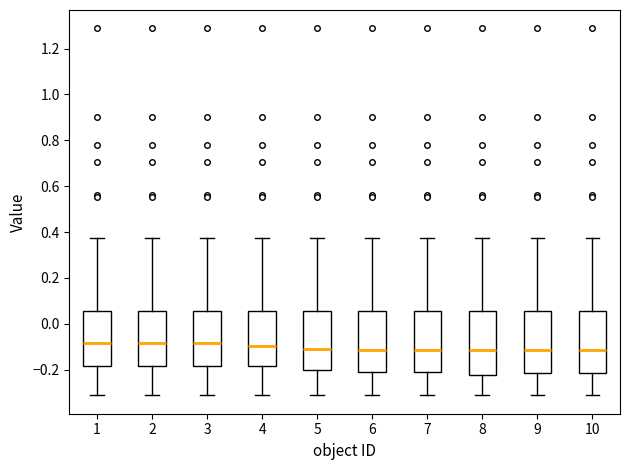

Reading left to right, read every box against the y-axis: the position of its median line, the range the box covers, and the ends of its whiskers. The values are not printed on the chart, so give them approximately, as read against the axis.

1: median -0.08, box -0.18 to 0.06, whiskers -0.32 to 0.38
2: median -0.08, box -0.18 to 0.06, whiskers -0.32 to 0.38
3: median -0.08, box -0.18 to 0.06, whiskers -0.32 to 0.38
4: median -0.10, box -0.18 to 0.06, whiskers -0.32 to 0.38
5: median -0.10, box -0.20 to 0.06, whiskers -0.32 to 0.38
6: median -0.12, box -0.20 to 0.06, whiskers -0.32 to 0.38
7: median -0.12, box -0.20 to 0.06, whiskers -0.32 to 0.38
8: median -0.12, box -0.22 to 0.06, whiskers -0.32 to 0.38
9: median -0.12, box -0.22 to 0.06, whiskers -0.32 to 0.38
10: median -0.12, box -0.22 to 0.06, whiskers -0.32 to 0.38